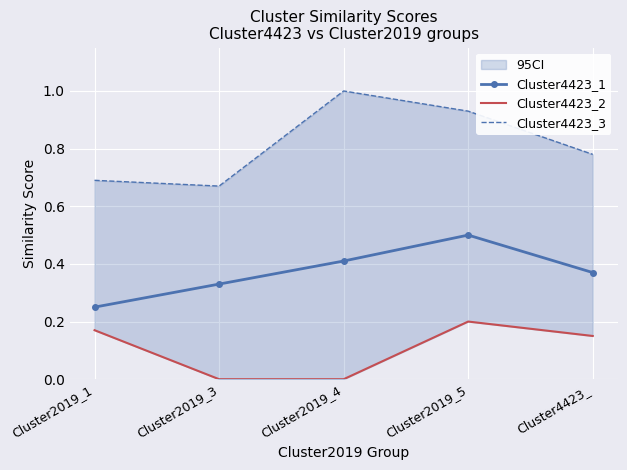

Count the Cluster4423_3 values in the range 0 to 1.

5